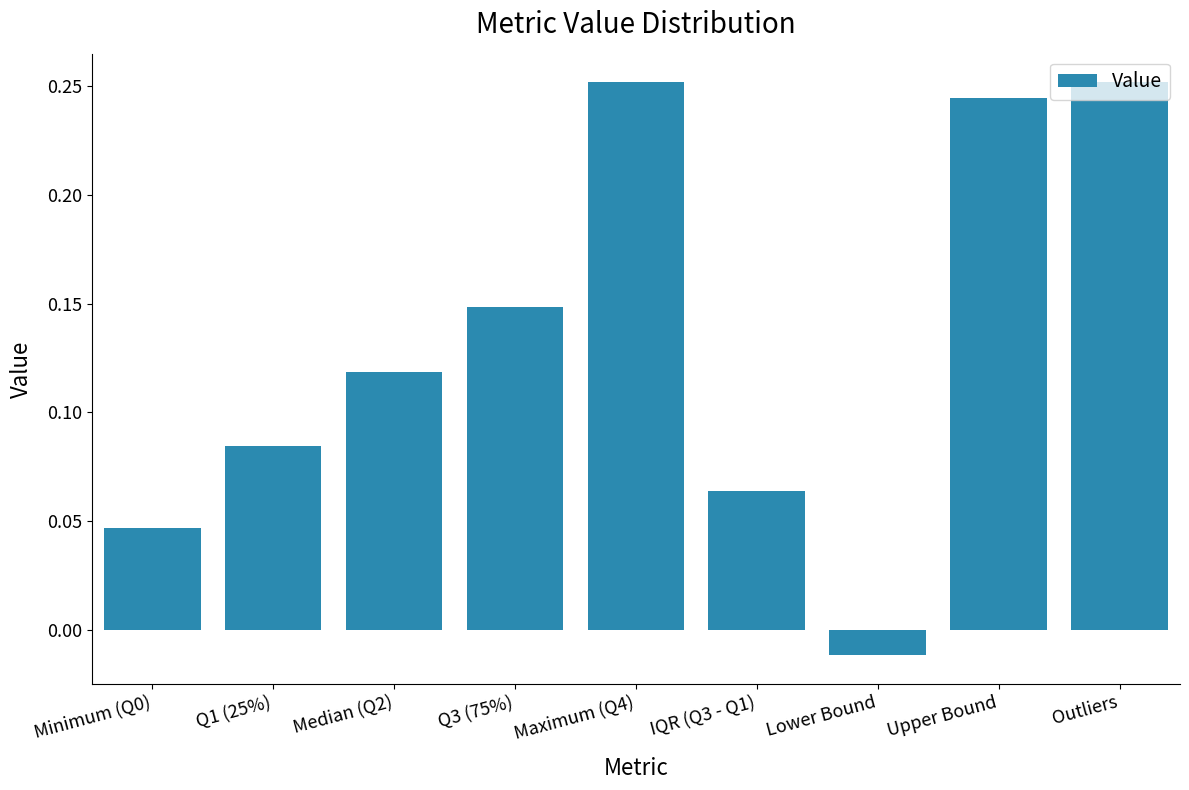

What is the sum of all values?

1.2